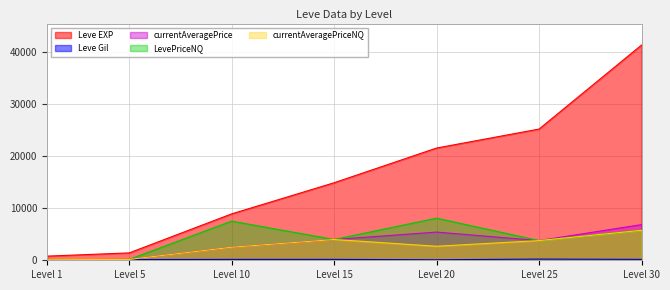

What are all the series names shown in the legend?

Leve EXP, Leve Gil, currentAveragePrice, LevePriceNQ, currentAveragePriceNQ